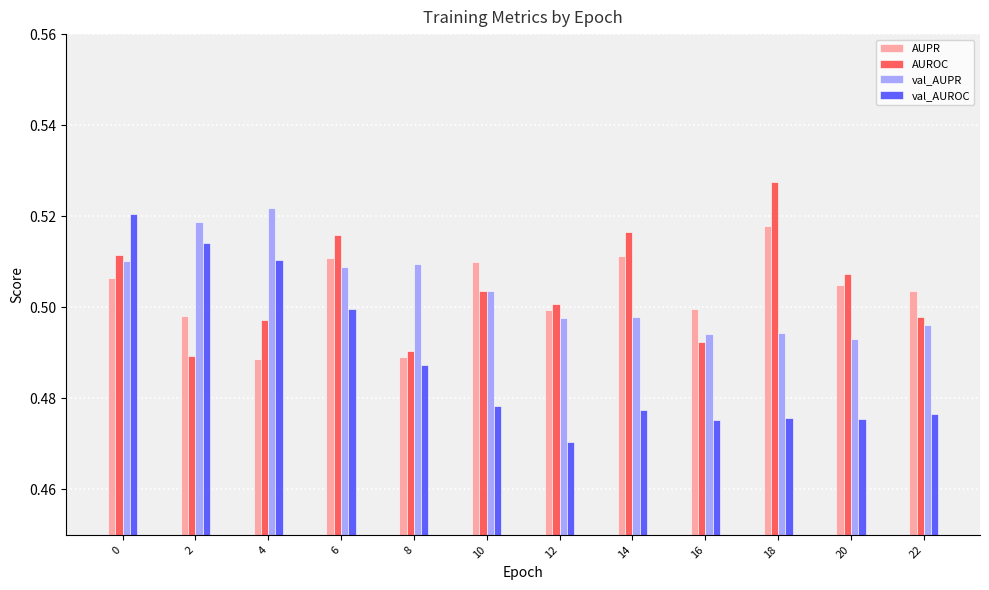

The value of AUPR at 16 is 0.8. True or false?

False